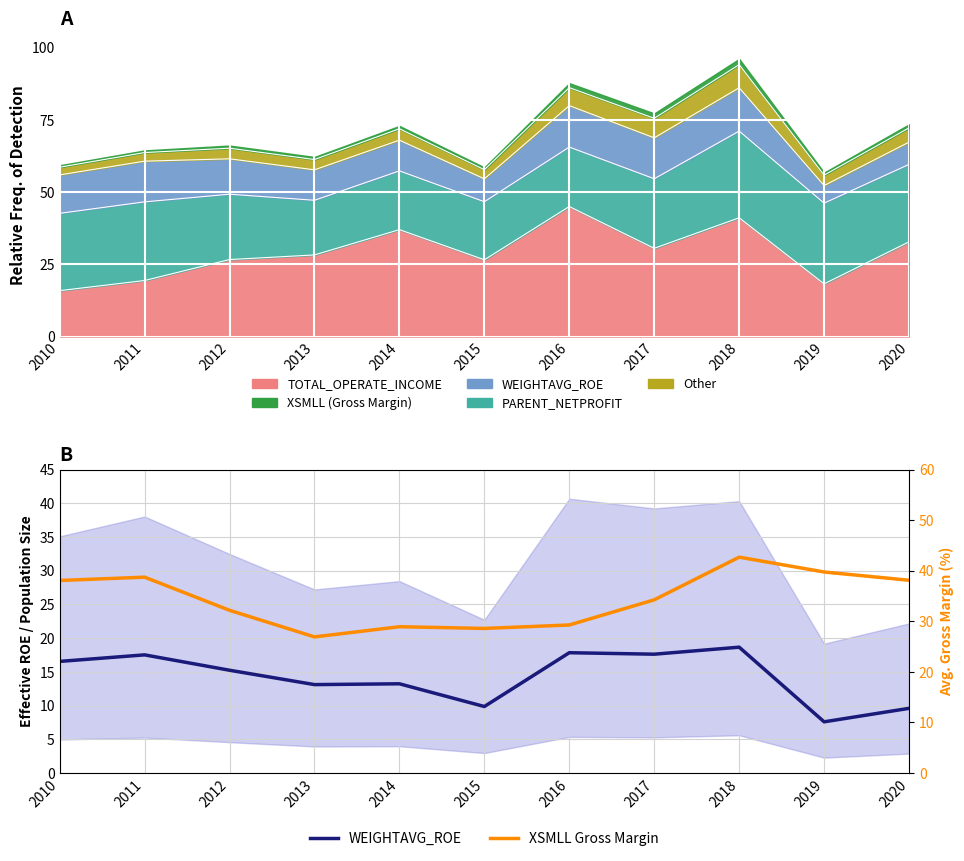

What is the value of the WEIGHTAVG_ROE (median) point at the 3rd from the left?

15.2